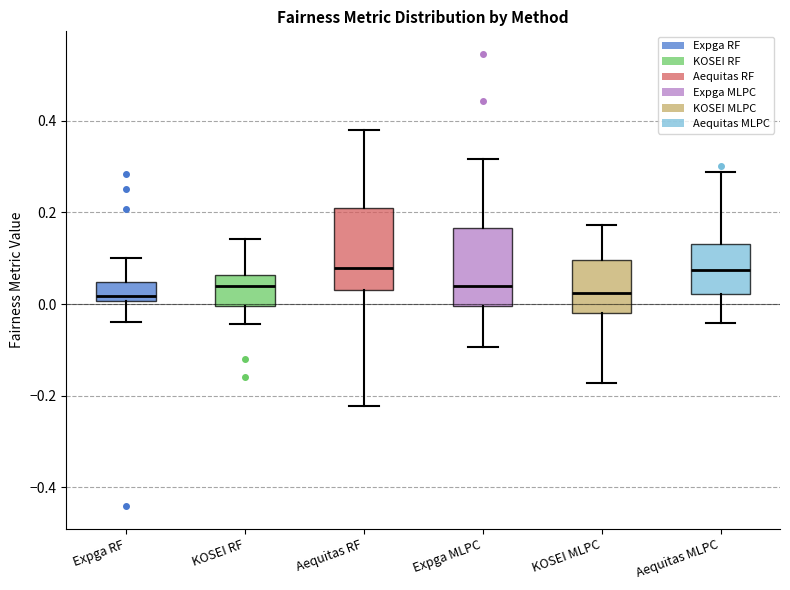

Reading left to right, read every box against the y-axis: the position of its median line, the range the box covers, and the ends of its whiskers. The values are not printed on the chart, so give them approximately, as read against the axis.

Expga RF: median 0.02, box 0.00 to 0.04, whiskers -0.04 to 0.10
KOSEI RF: median 0.04, box 0.00 to 0.06, whiskers -0.04 to 0.14
Aequitas RF: median 0.08, box 0.04 to 0.22, whiskers -0.22 to 0.38
Expga MLPC: median 0.04, box 0.00 to 0.16, whiskers -0.10 to 0.32
KOSEI MLPC: median 0.02, box -0.02 to 0.10, whiskers -0.18 to 0.18
Aequitas MLPC: median 0.08, box 0.02 to 0.14, whiskers -0.04 to 0.28